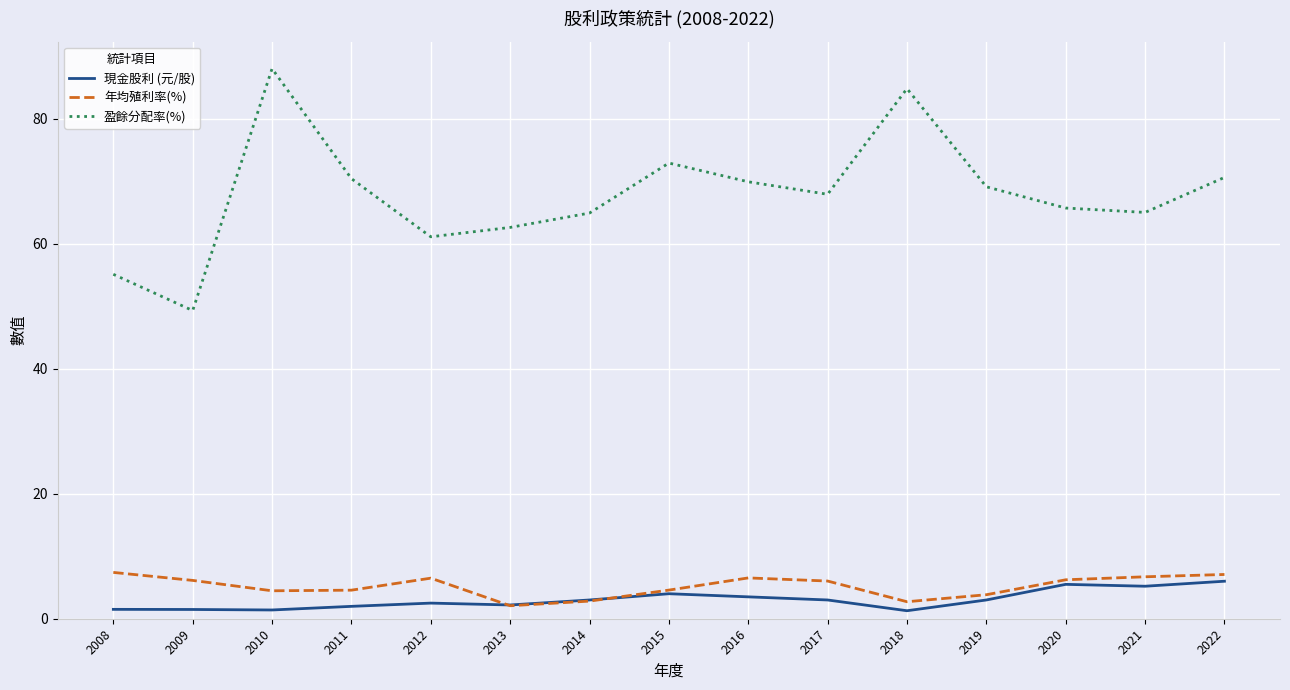

Which series changed the most between 2014 and 2018?

盈餘分配率(%)